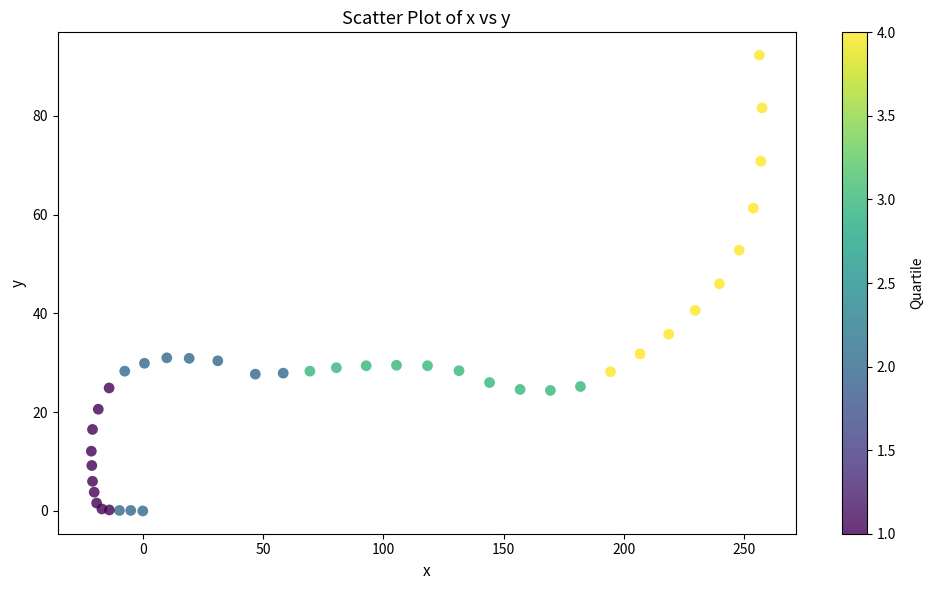

What is the range of X values (max minus min)?

278.9